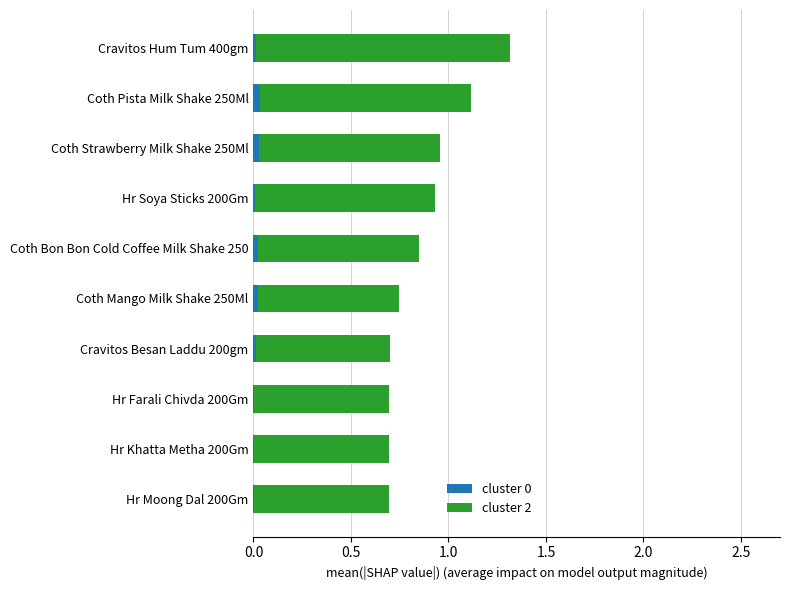

At which category is the sum across all series the highest?

Cravitos Hum Tum 400gm